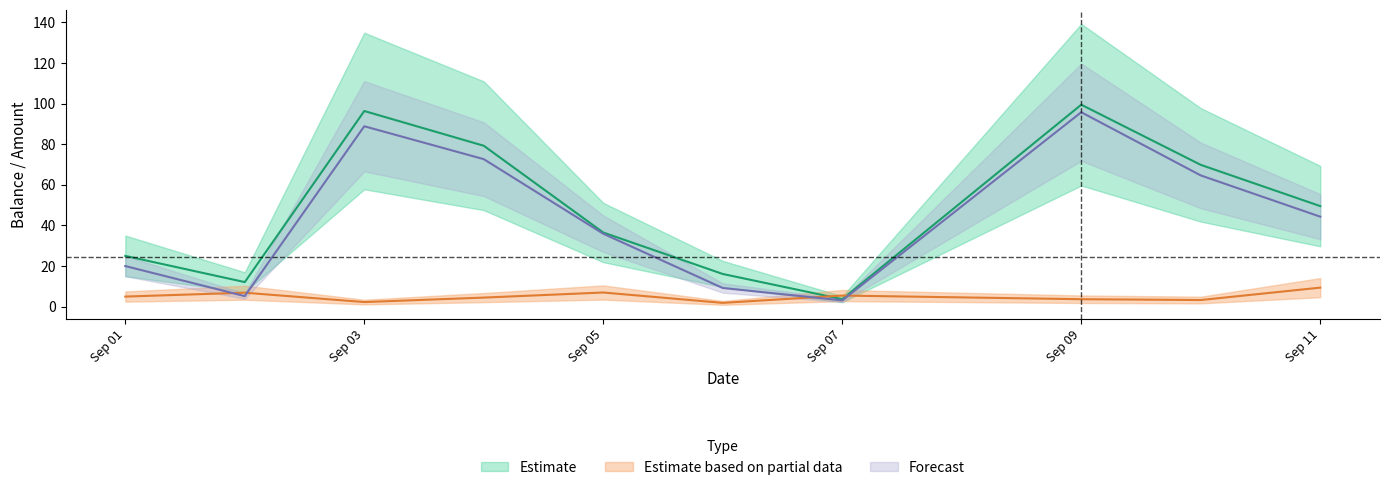

Count the number of data series in this chart.

3